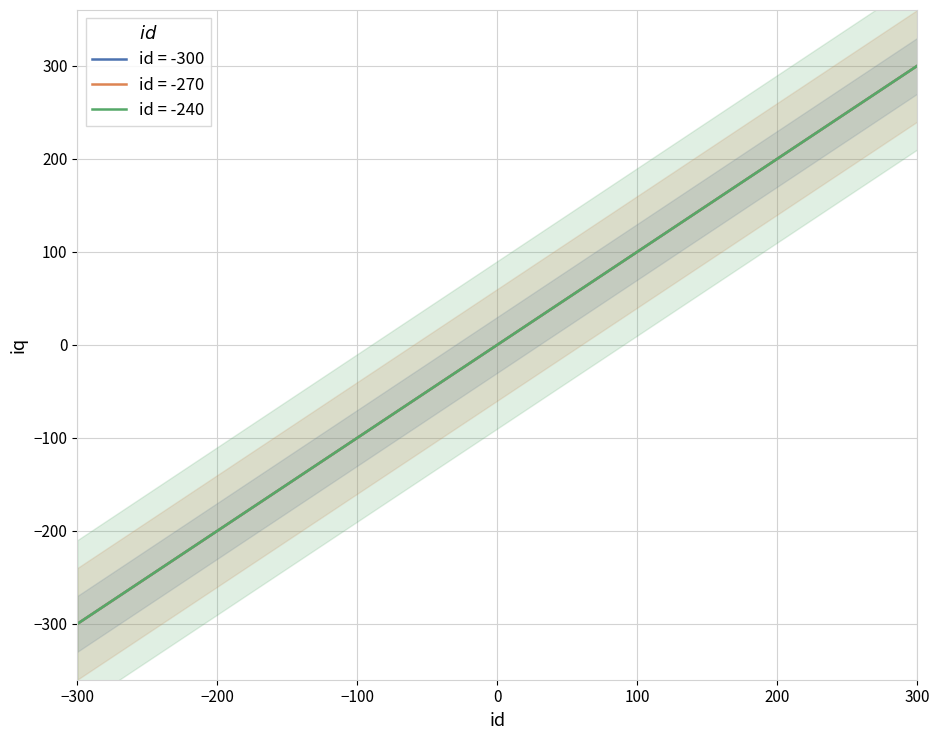

How many data points in id=-270 are less than 0?

10